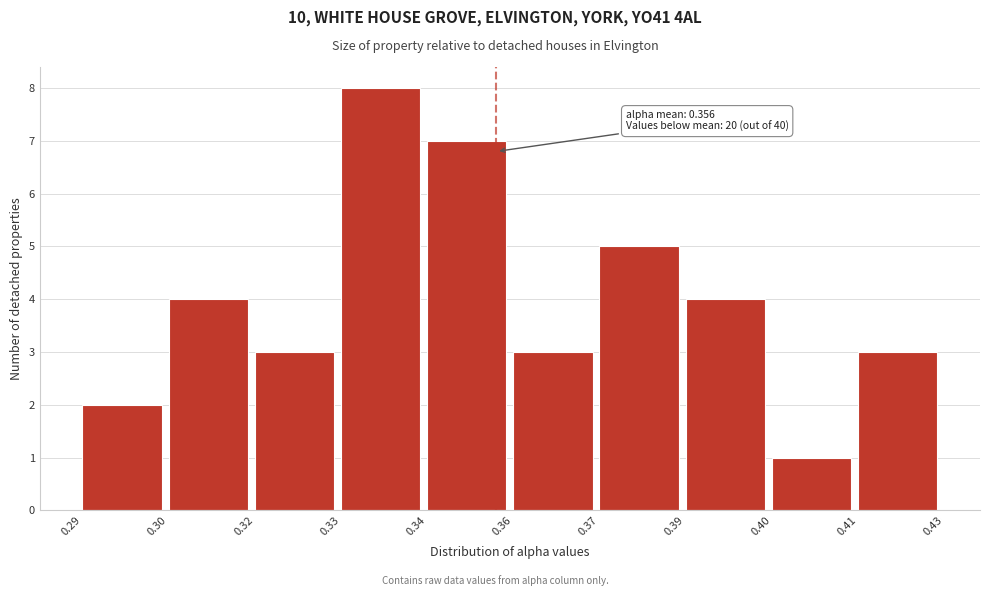

Reading left to right, transcribe all the data shown in this chart.

2	4	3	8	7	3	5	4	1	3